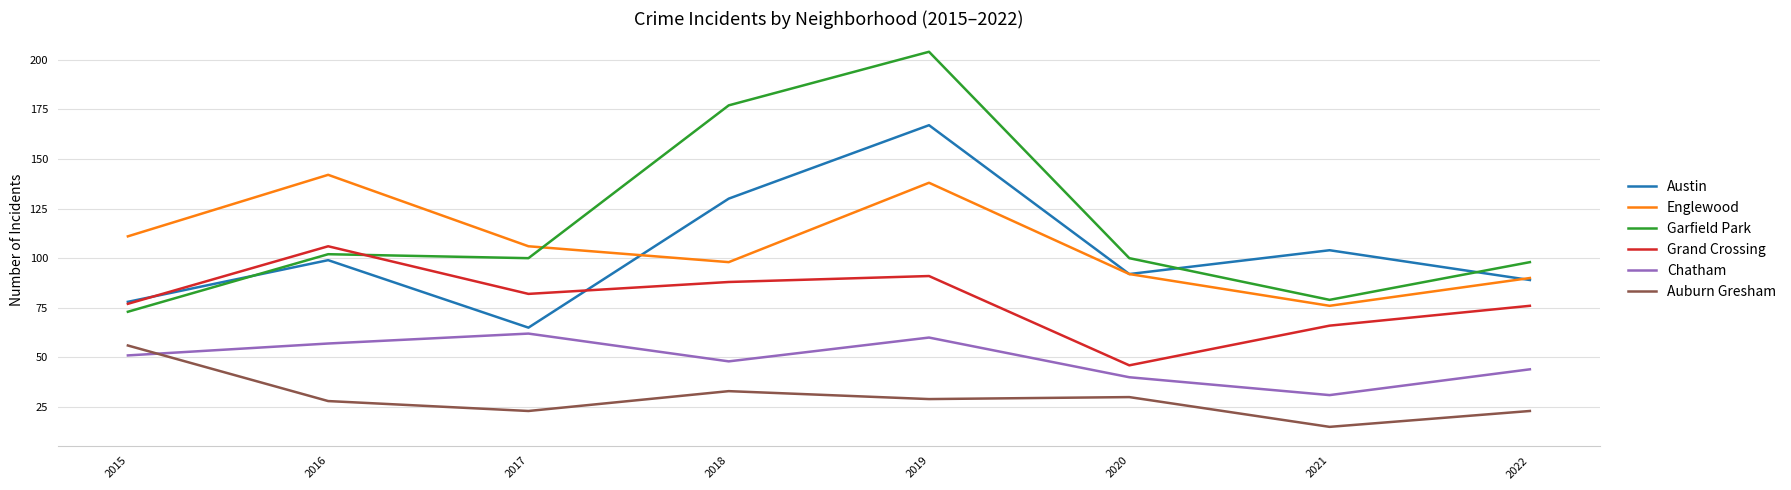

Where is Auburn Gresham nearest to the value 35?

2018